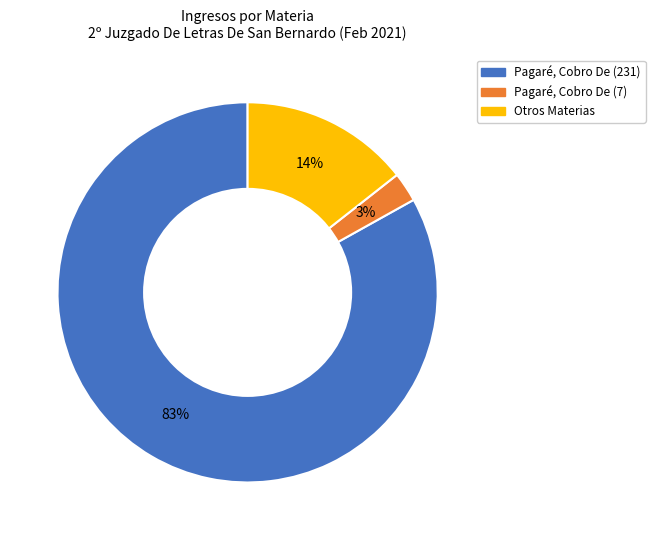

How many slices are in this pie chart?

3